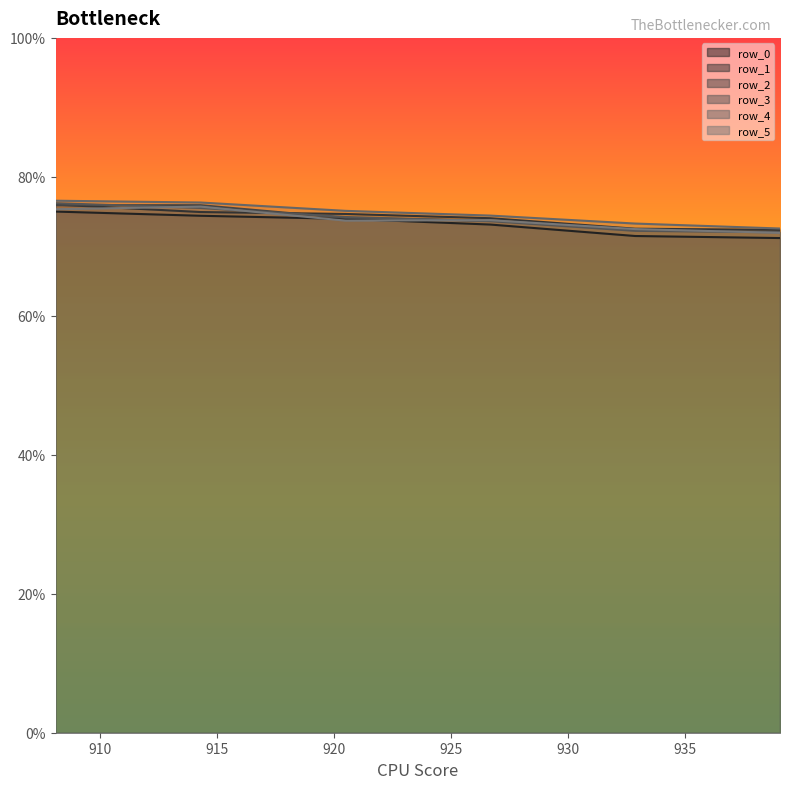

At which category is the sum across all series the highest?

908.1